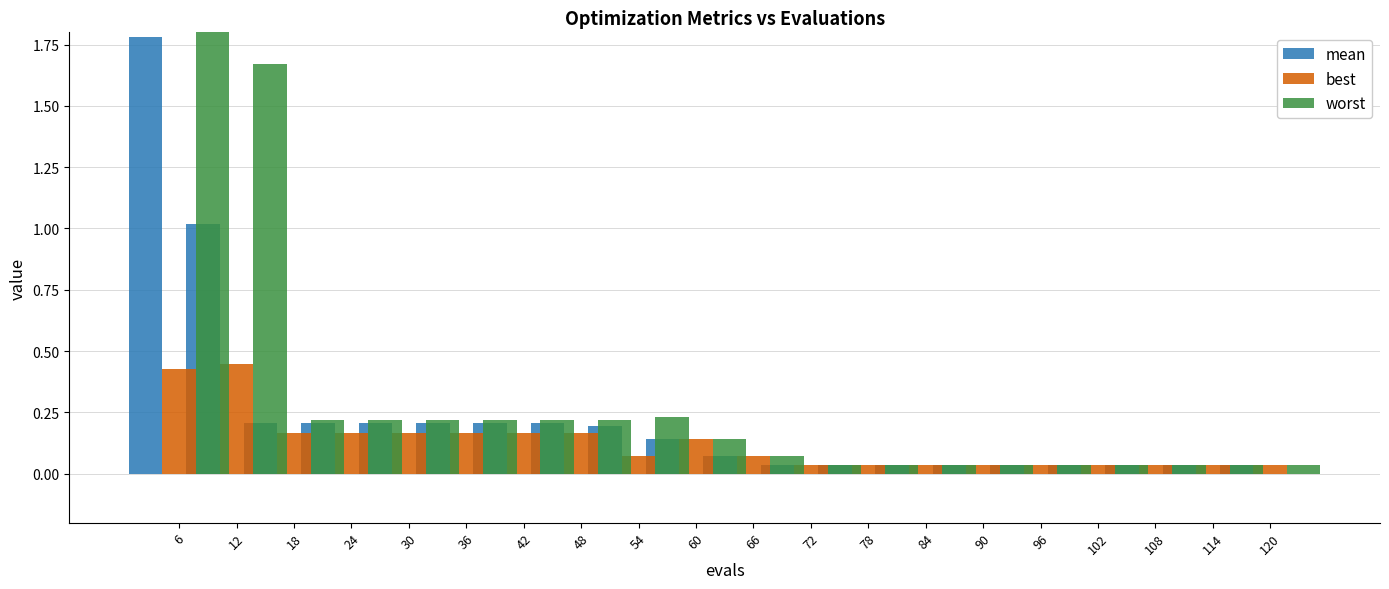

Are the bars horizontal?

No